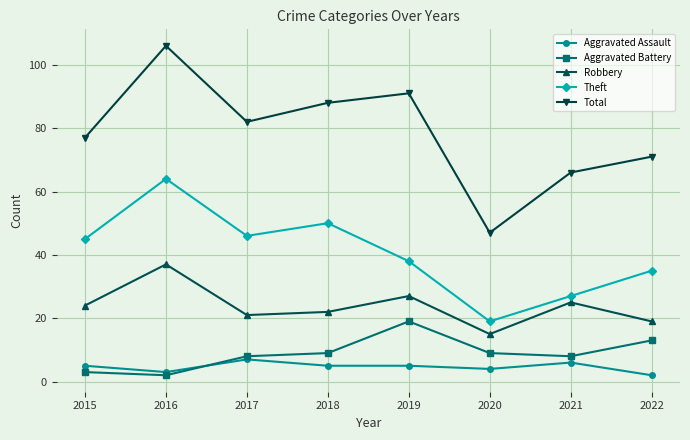

What is the difference between the Aggravated Battery values at 2019 and 2020?

10